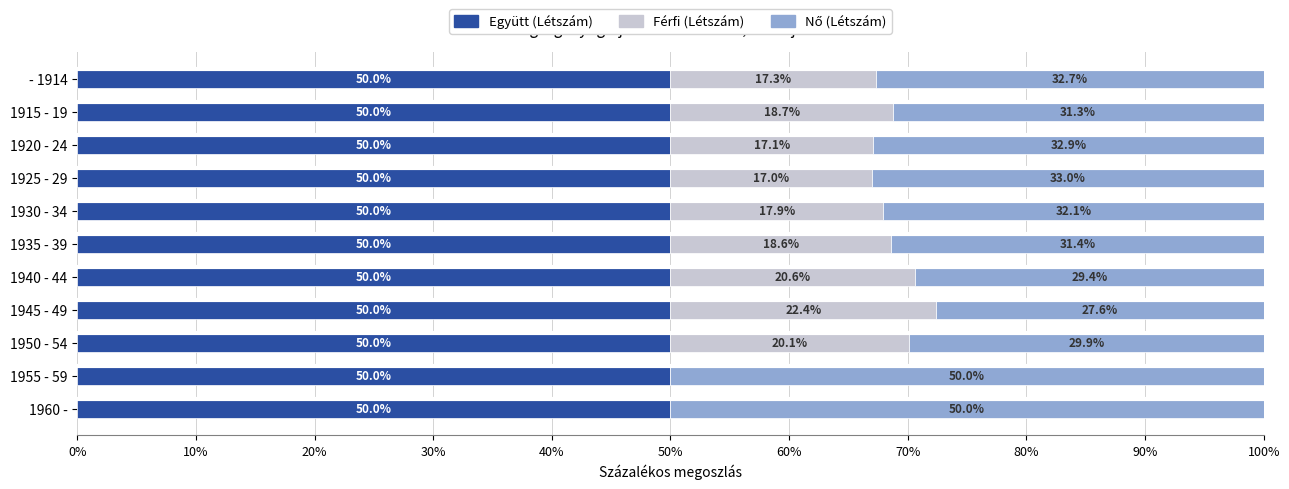

What is the maximum value for Együtt (Létszám)?

50.0